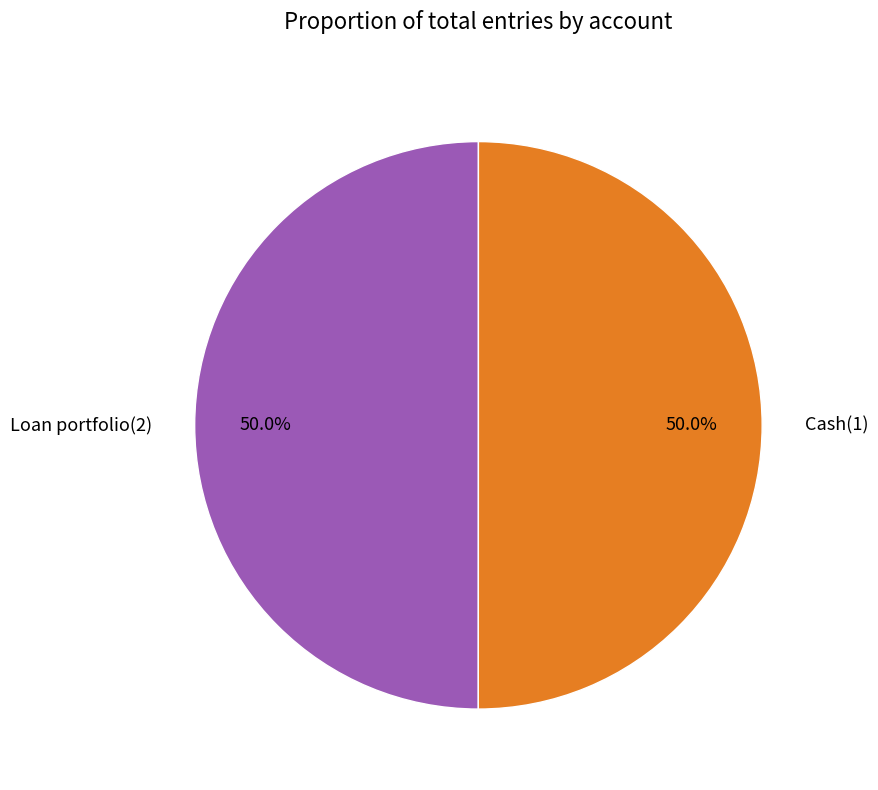

Count the number of slices in the pie.

2